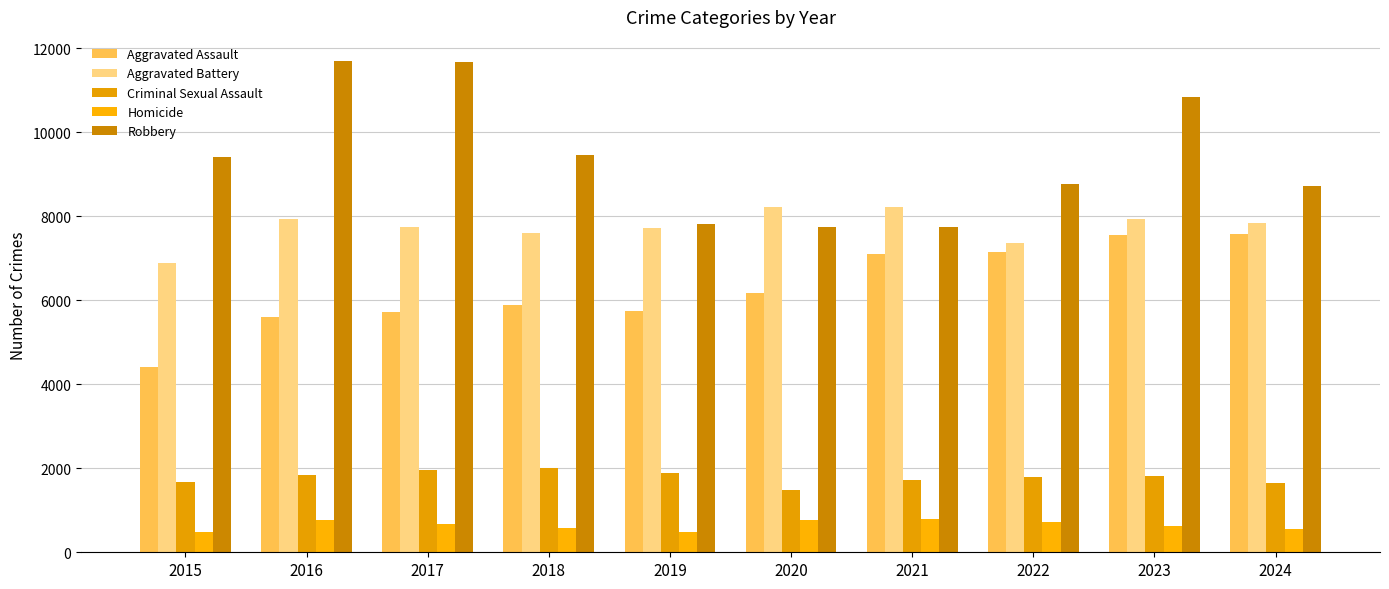

What is the difference between the maximum and second lowest values in the Criminal Sexual Assault series?

363